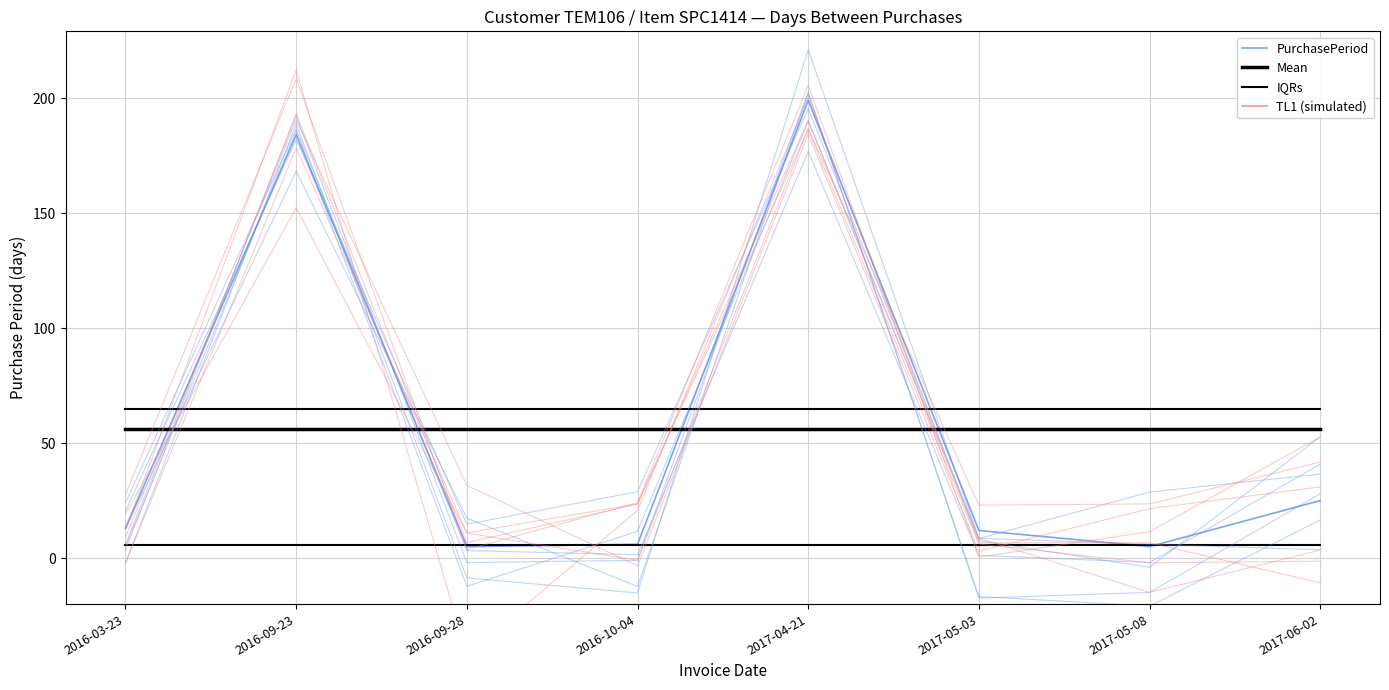

How many data points does each series have?

8